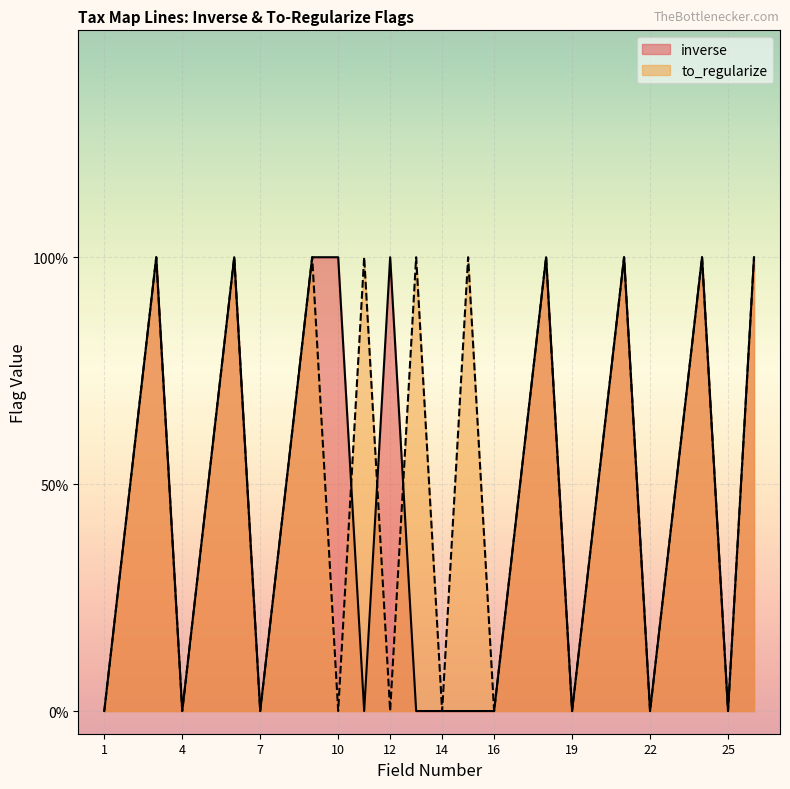

True or false: the data shows 0 at 22.

True